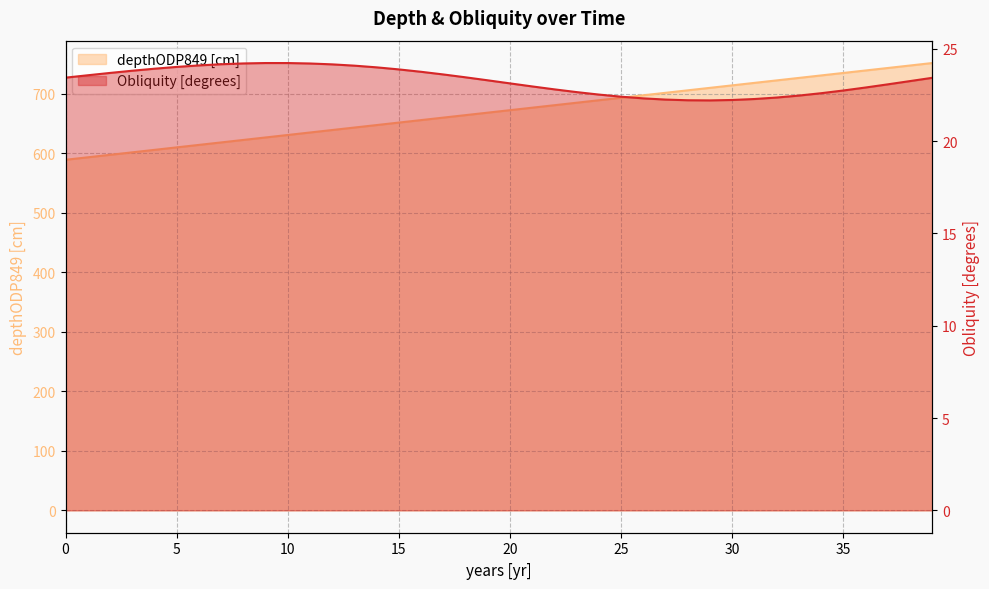

How many lines are shown in the chart?

2